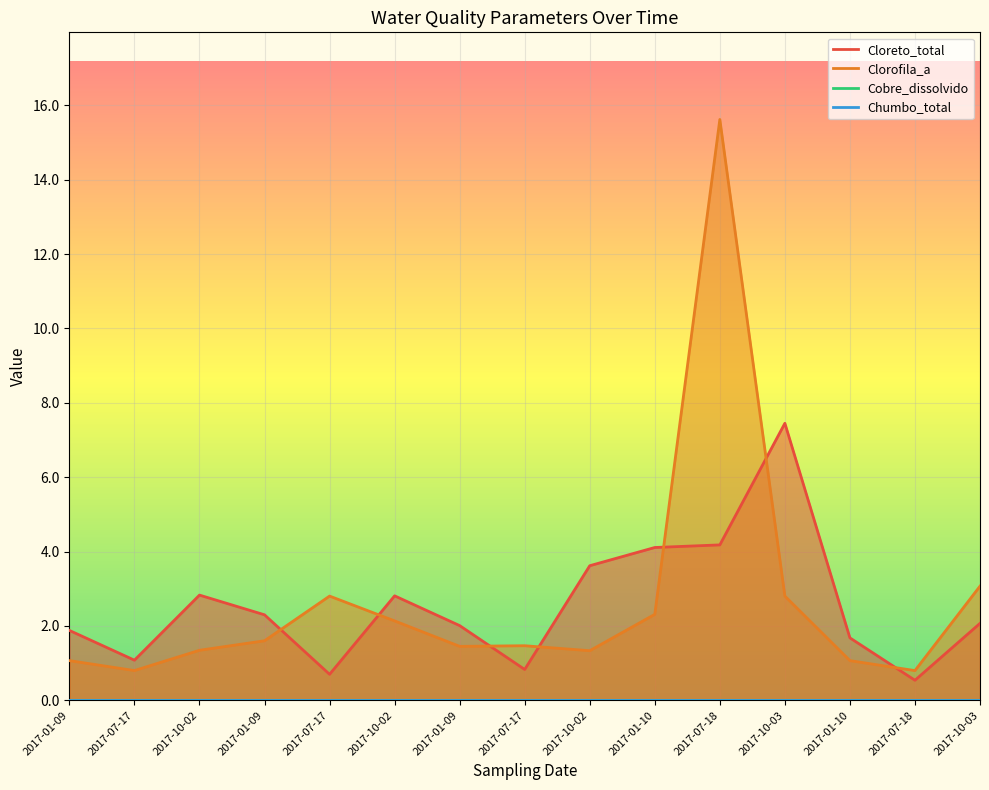

Reading right to left, what are all the values shown in this chart?

Cloreto_total: 2.1	0.5	1.7	7.5	4.2	4.1	3.6	0.8	2.0	2.8	0.7	2.3	2.8	1.1	1.9
Clorofila_a: 3.1	0.8	1.1	2.8	15.6	2.3	1.3	1.5	1.5	2.1	2.8	1.6	1.3	0.8	1.1
Cobre_dissolvido: 0.0	0.0	0.0	0.0	0.0	0.0	0.0	0.0	0.0	0.0	0.0	0.0	0.0	0.0	0.0
Chumbo_total: 0.0	0.0	0.0	0.0	0.0	0.0	0.0	0.0	0.0	0.0	0.0	0.0	0.0	0.0	0.0